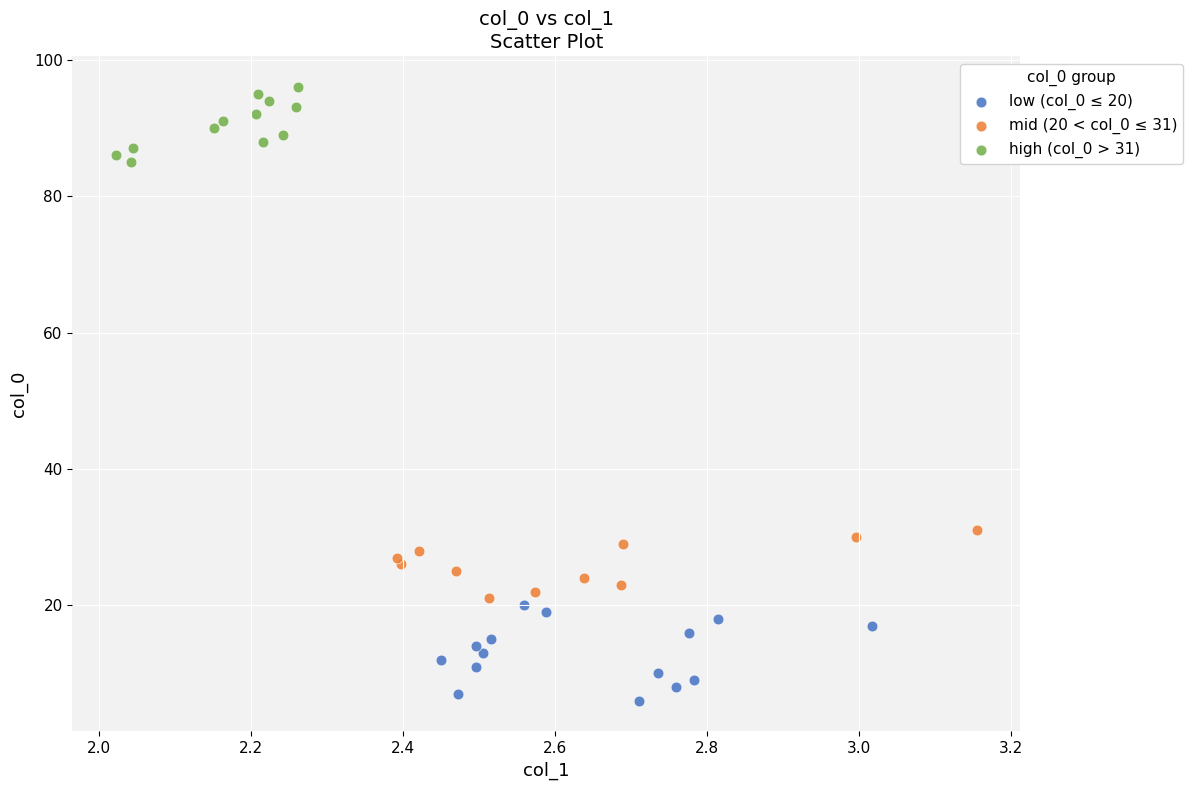

Which series has the widest spread of Y values?

low (col_0 ≤ 20)